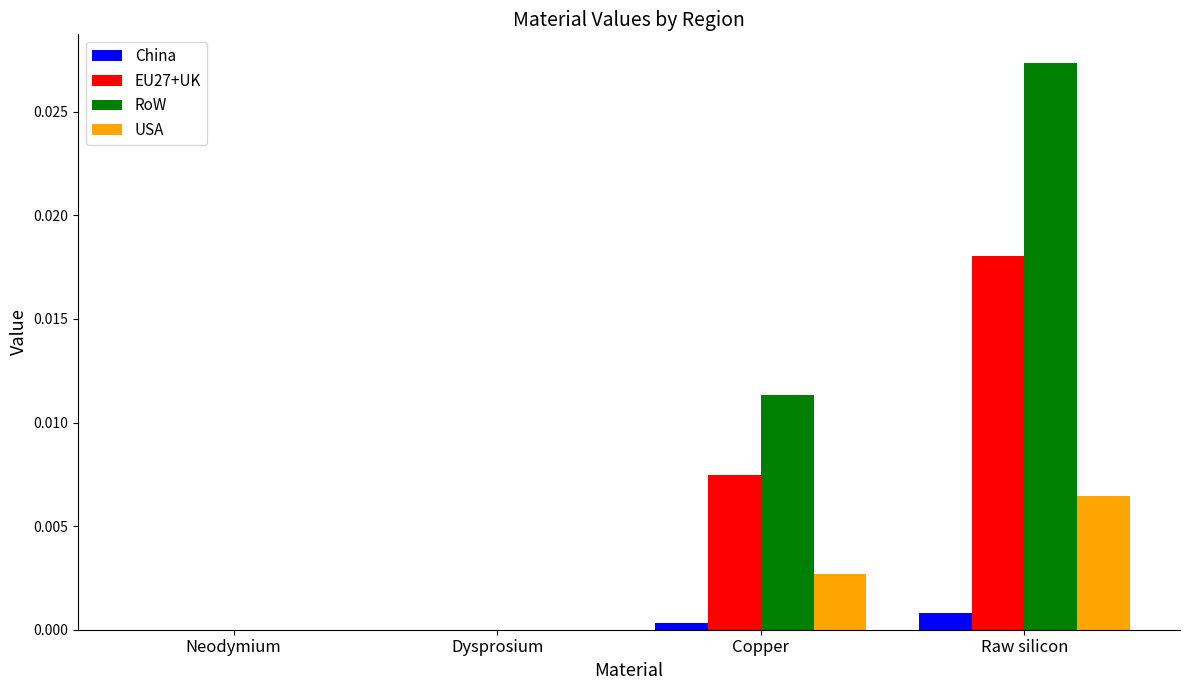

At which category is the sum across all series the highest?

Raw silicon